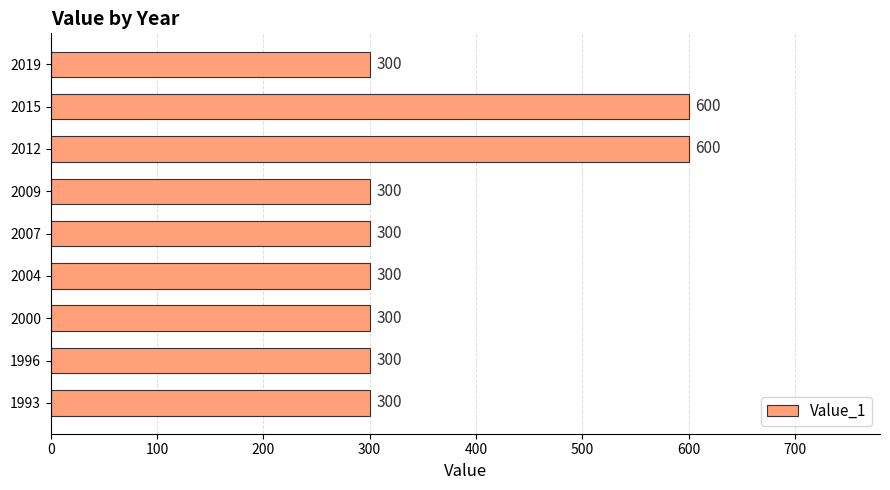

How many values exceed 300?

2